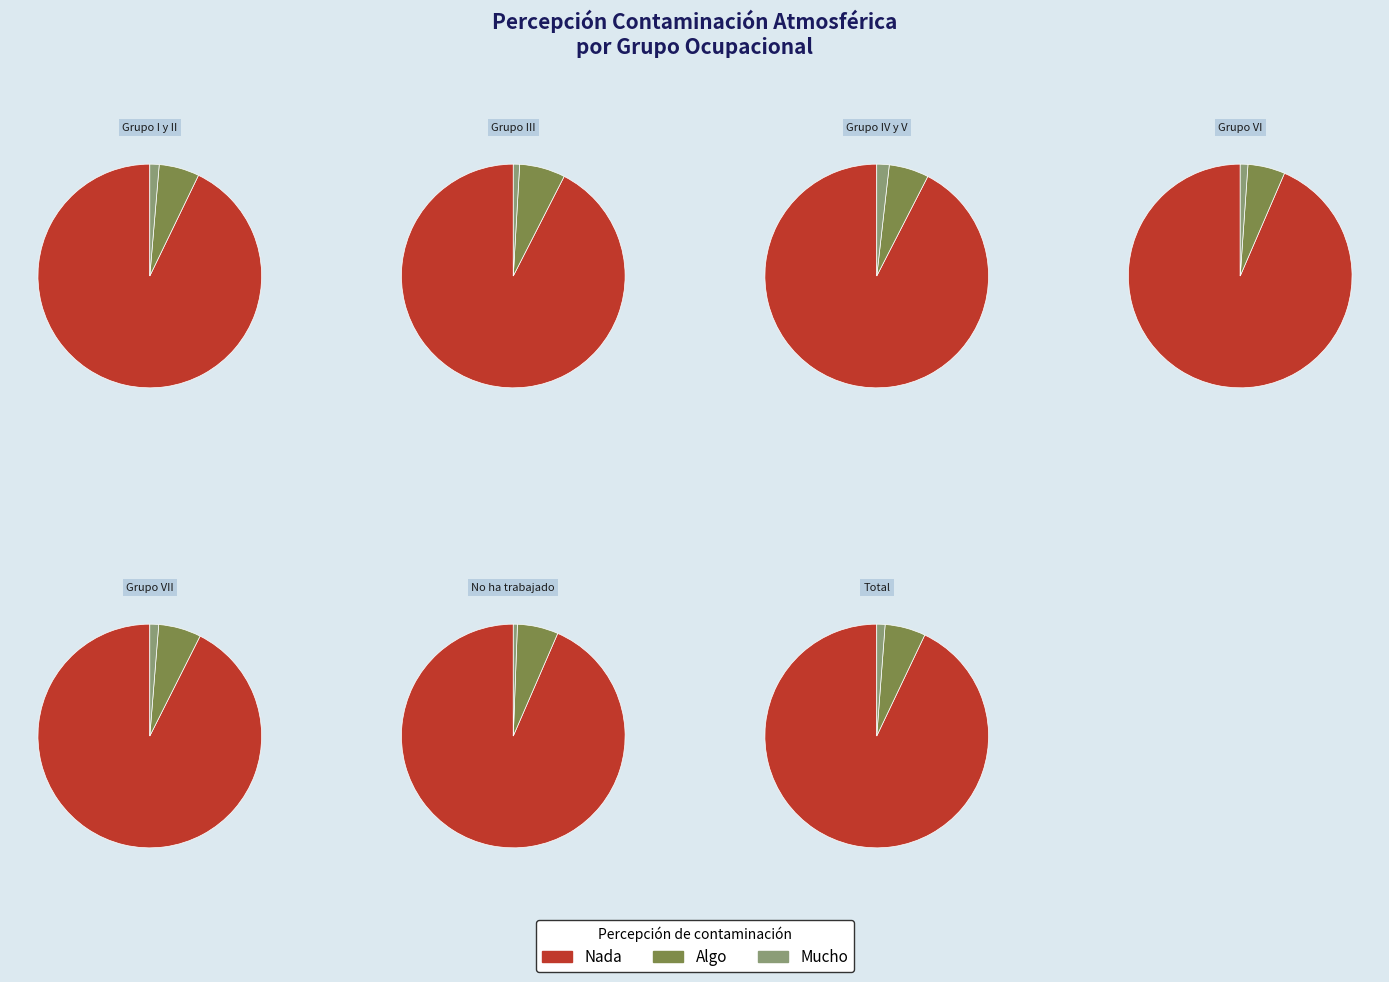

What percentage is the Grupo III slice, to the nearest percent?

5%